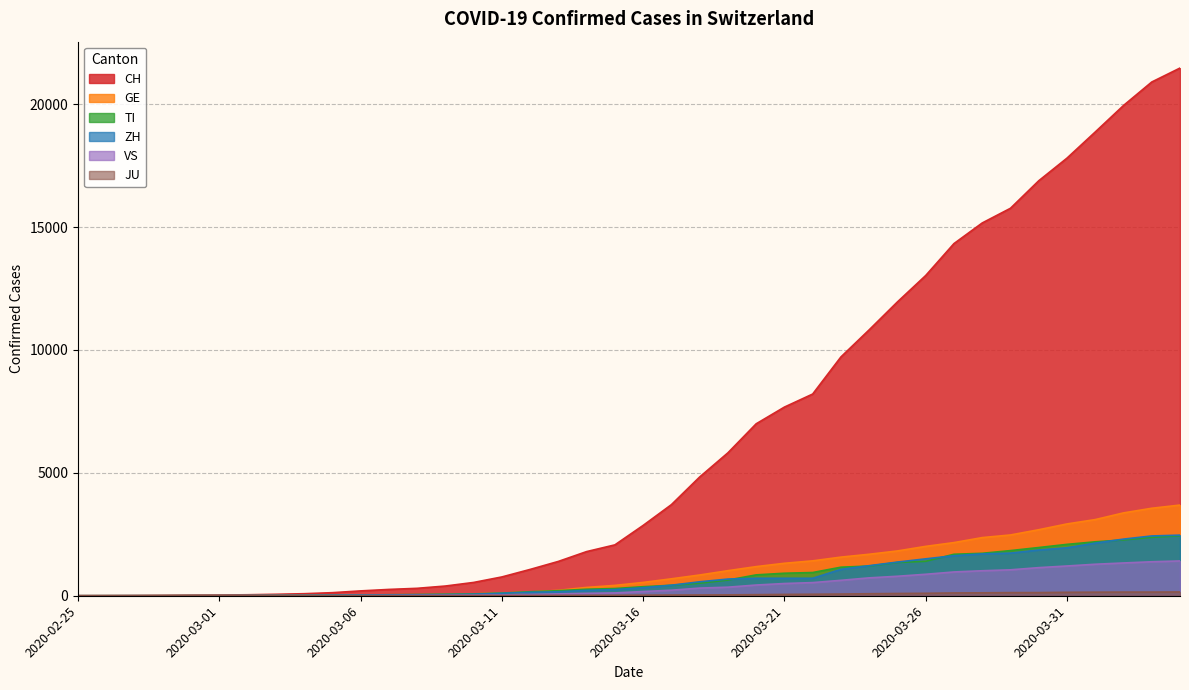

Rank the categories by JU value from highest to lowest.

2020-04-04, 2020-04-02, 2020-04-03, 2020-04-01, 2020-03-31, 2020-03-30, 2020-03-29, 2020-03-28, 2020-03-27, 2020-03-26, 2020-03-25, 2020-03-24, 2020-03-23, 2020-03-22, 2020-03-21, 2020-03-20, 2020-03-19, 2020-03-18, 2020-03-17, 2020-03-16, 2020-03-15, 2020-03-14, 2020-03-13, 2020-03-12, 2020-03-09, 2020-03-10, 2020-03-11, 2020-03-07, 2020-03-08, 2020-03-05, 2020-03-06, 2020-03-03, 2020-03-04, 2020-02-27, 2020-02-28, 2020-02-29, 2020-03-01, 2020-03-02, 2020-02-25, 2020-02-26